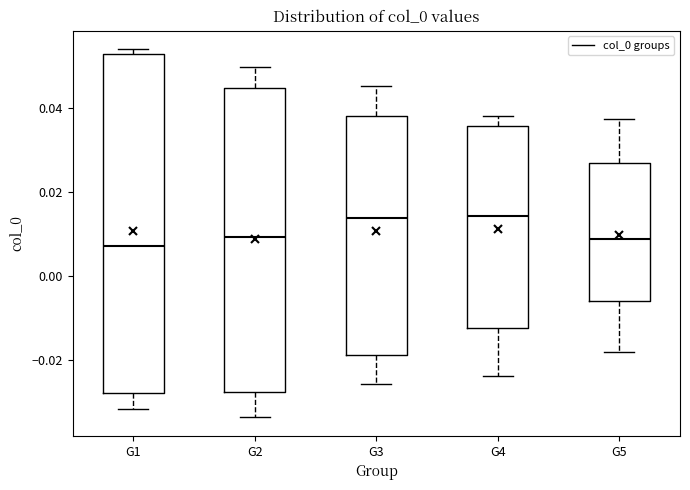

Reading left to right, read every box against the y-axis: the position of its median line, the range the box covers, and the ends of its whiskers. The values are not printed on the chart, so give them approximately, as read against the axis.

G1: median 0.008, box -0.028 to 0.052, whiskers -0.032 to 0.054
G2: median 0.010, box -0.028 to 0.044, whiskers -0.034 to 0.050
G3: median 0.014, box -0.018 to 0.038, whiskers -0.026 to 0.046
G4: median 0.014, box -0.012 to 0.036, whiskers -0.024 to 0.038
G5: median 0.008, box -0.006 to 0.026, whiskers -0.018 to 0.038